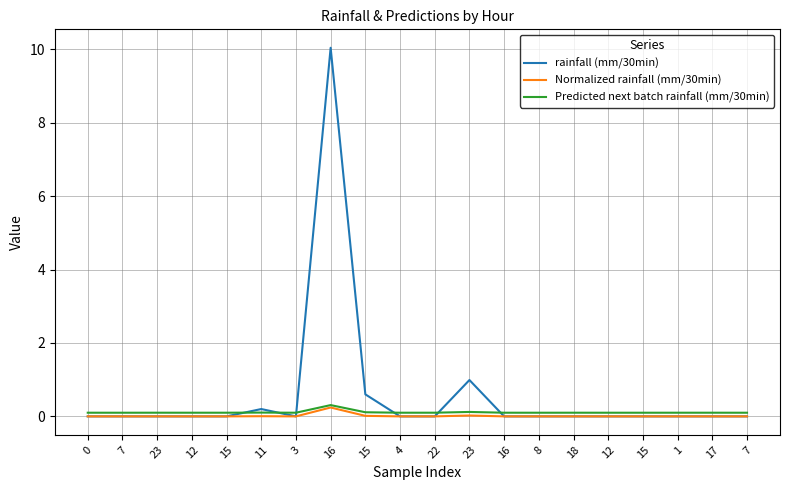

Does the chart have visible grid lines?

Yes